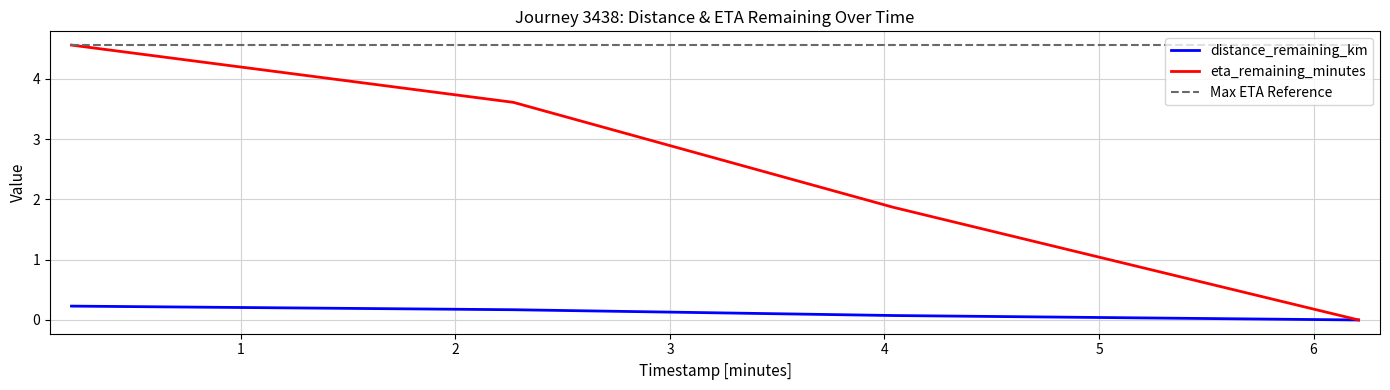

True or false: distance_remaining_km and Max ETA Reference cross at least once.

False